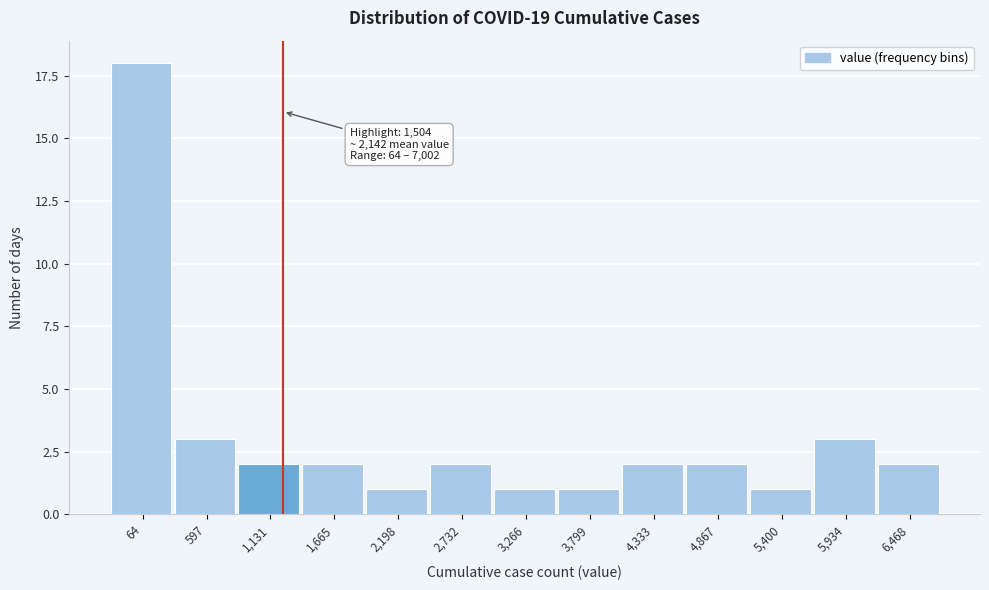

Reading left to right, what are all the values shown in this chart?

64=18	597=3	1,131=2	1,665=2	2,198=1	2,732=2	3,266=1	3,799=1	4,333=2	4,867=2	5,400=1	5,934=3	6,468=2